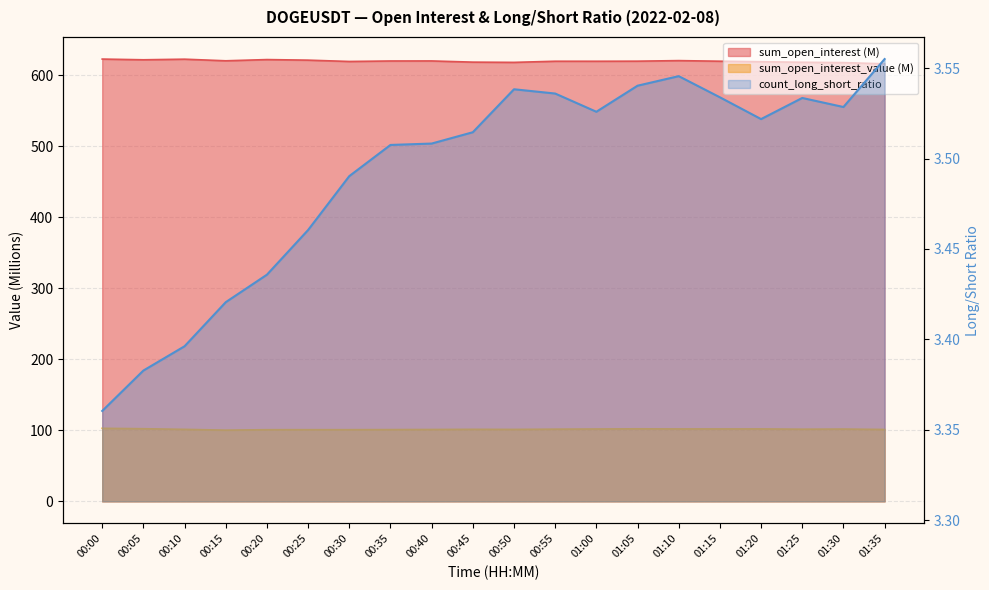

Reading left to right, extract all data points from this chart.

3.4	3.4	3.4	3.4	3.4	3.5	3.5	3.5	3.5	3.5	3.5	3.5	3.5	3.5	3.5	3.5	3.5	3.5	3.5	3.6